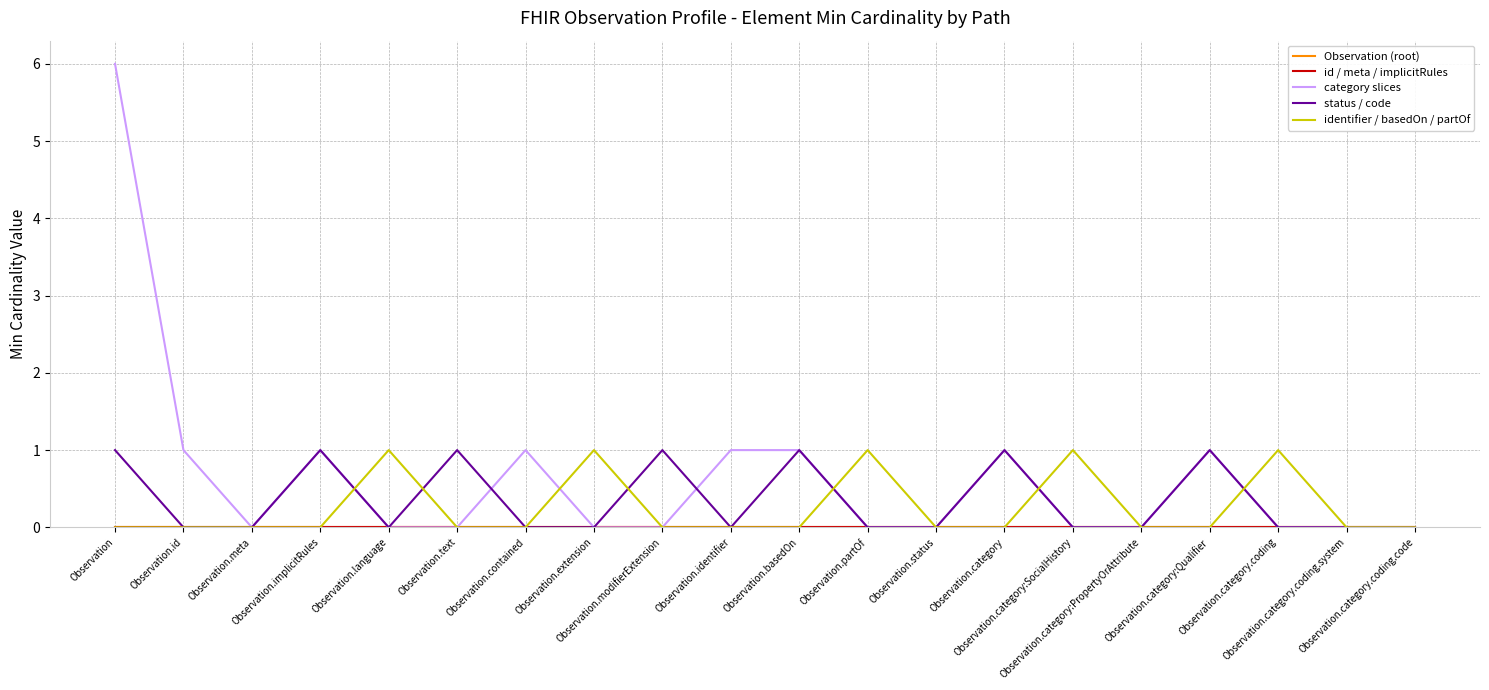

What is the greatest value displayed?

6